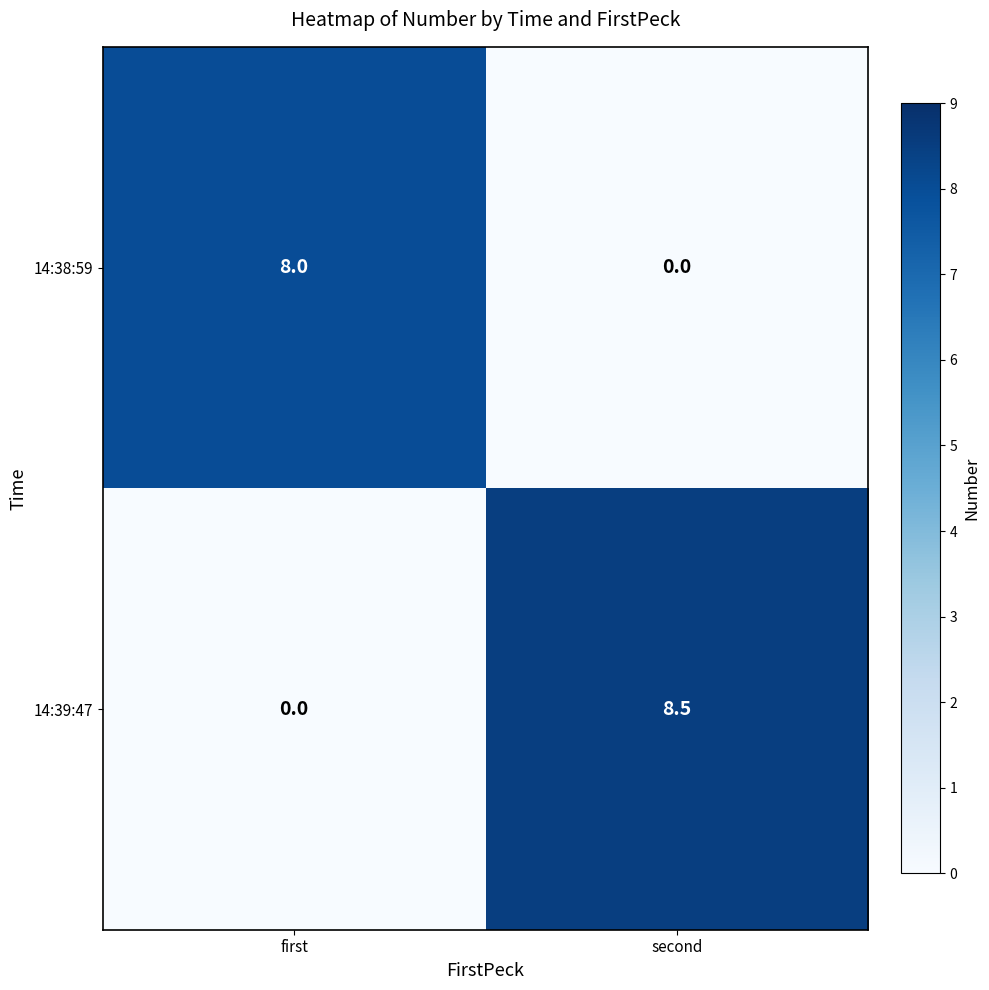

At second, list the series in order from smallest to largest.

14:38:59, 14:39:47